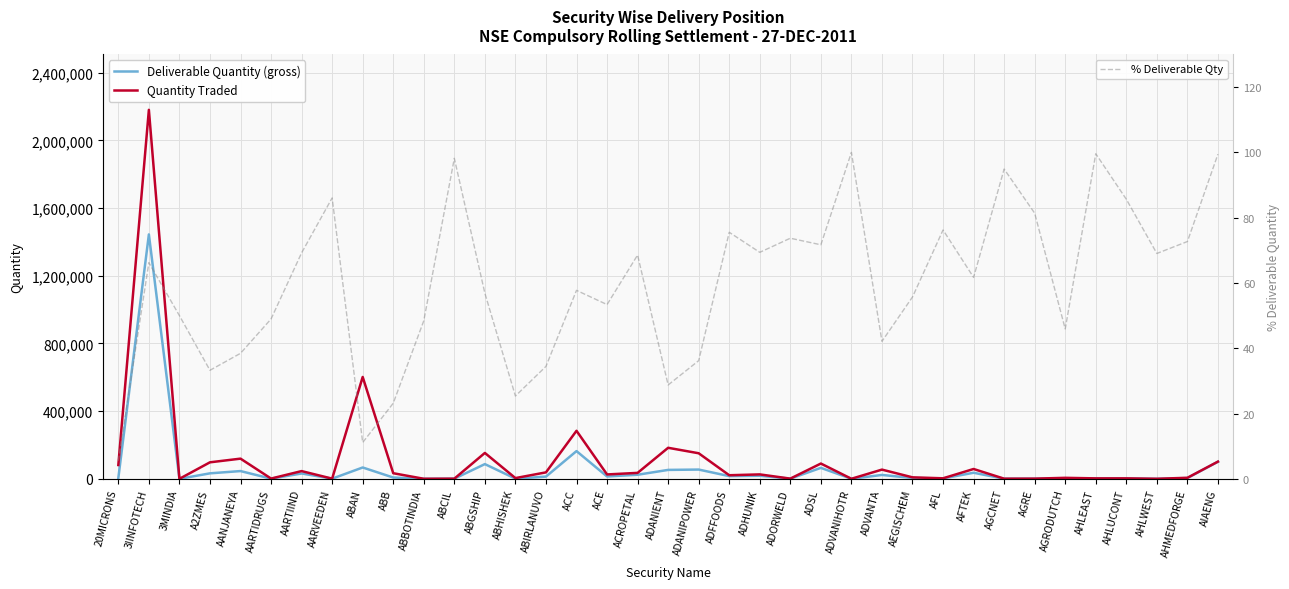

What are all the series names shown in the legend?

Deliverable Quantity (gross), Quantity Traded, % Deliverable Qty